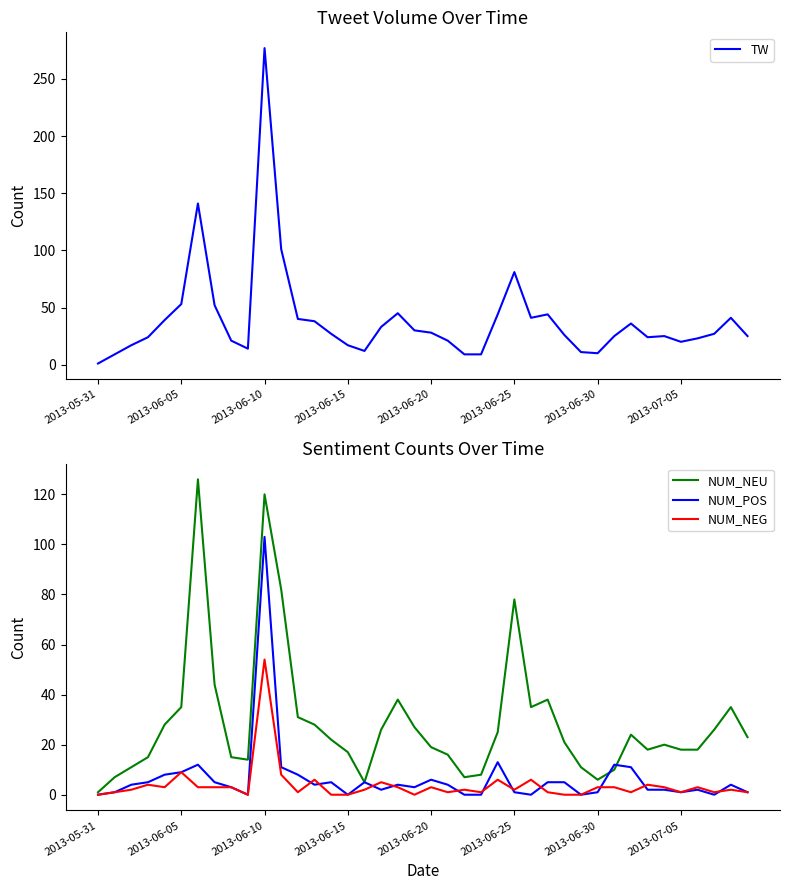

Which series changed the most between 18 and 36?

TW